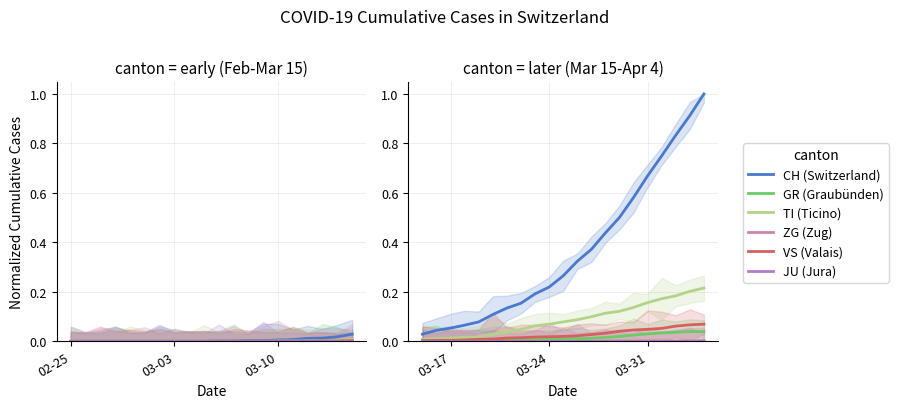

True or false: ZG has more than 1 interior local peaks.

False